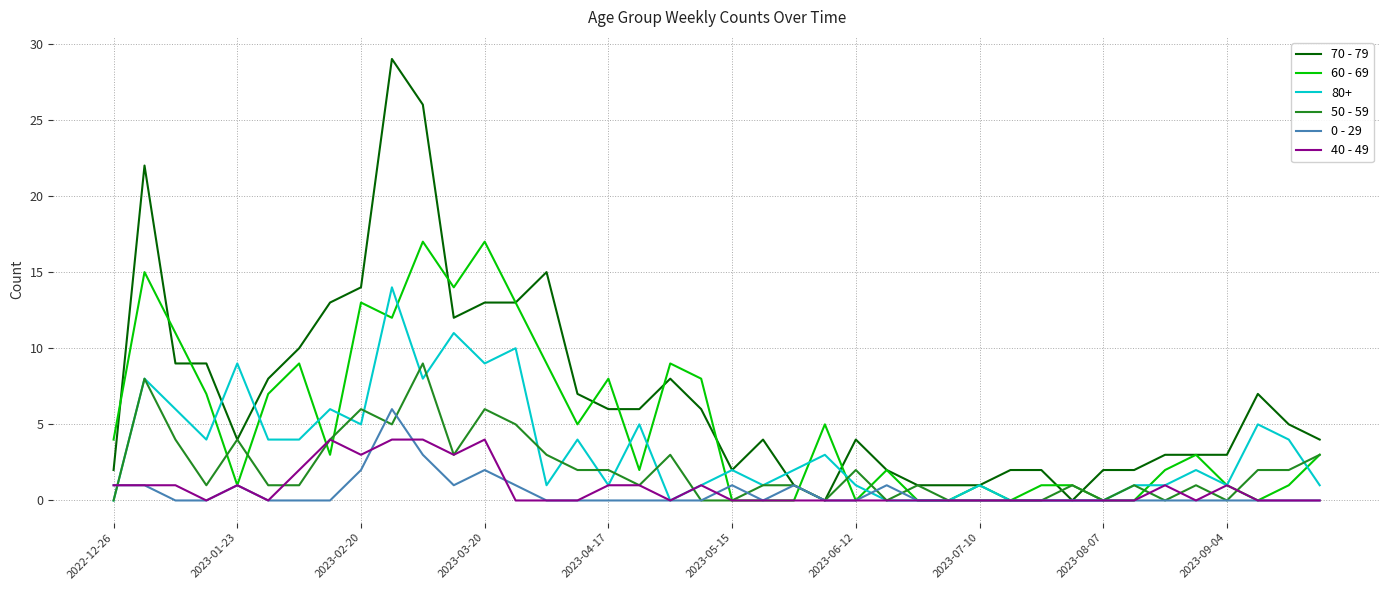

What is the maximum value for 40 - 49?

4